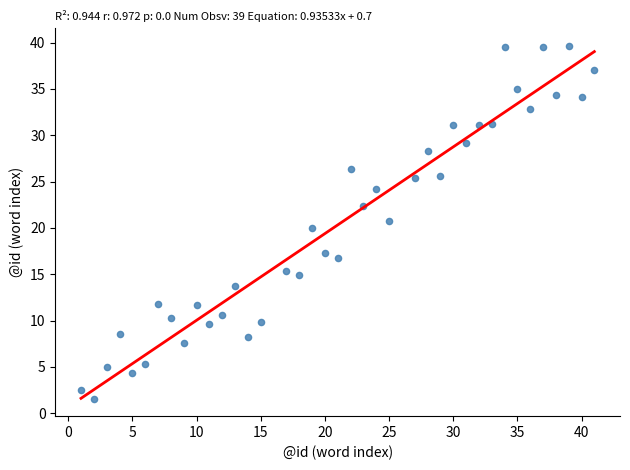

What is the range of X values (max minus min)?

40.0